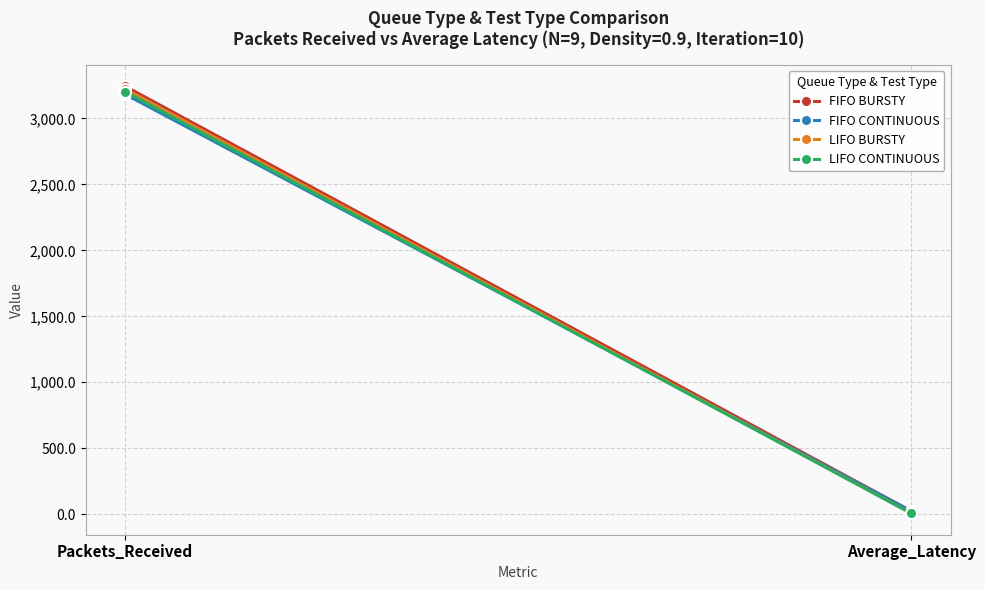

Count the number of categories in the chart.

2